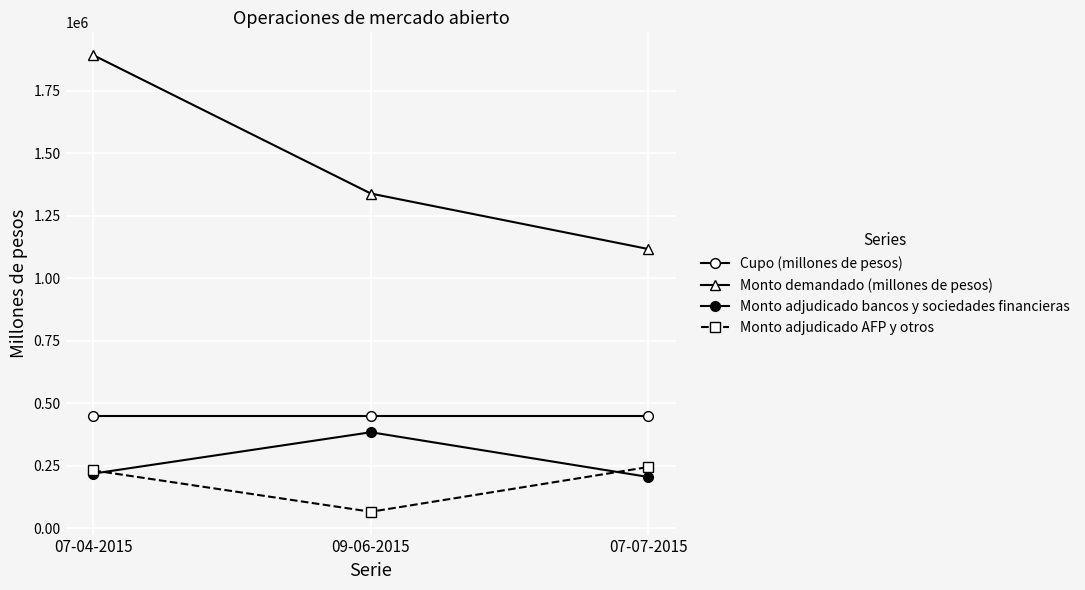

How many series are shown in this chart?

4